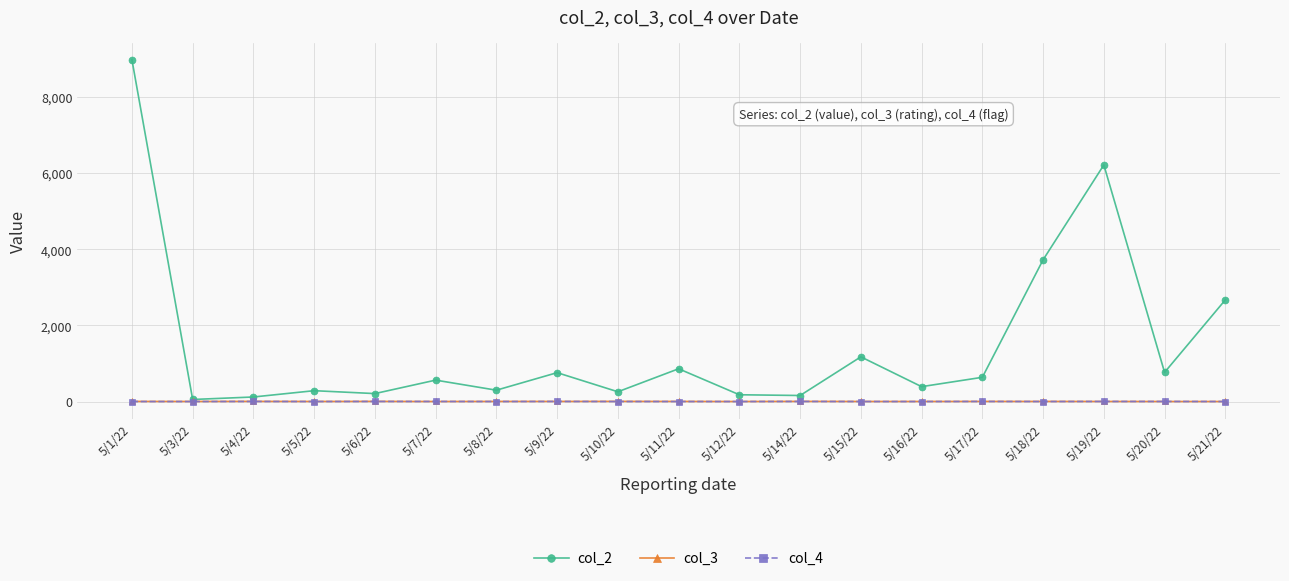

What is the maximum value shown in the chart?

8984.5